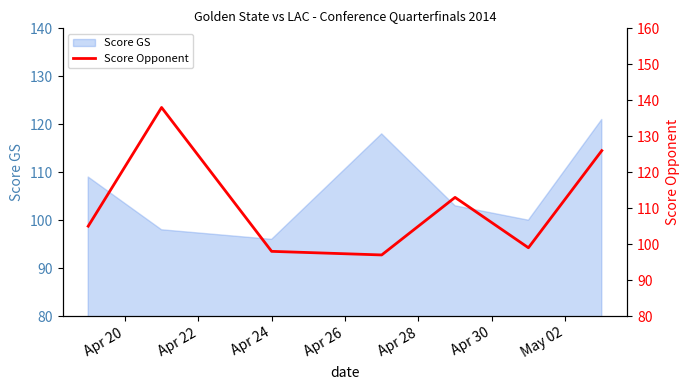

What is the highest value of the Score GS series?

121